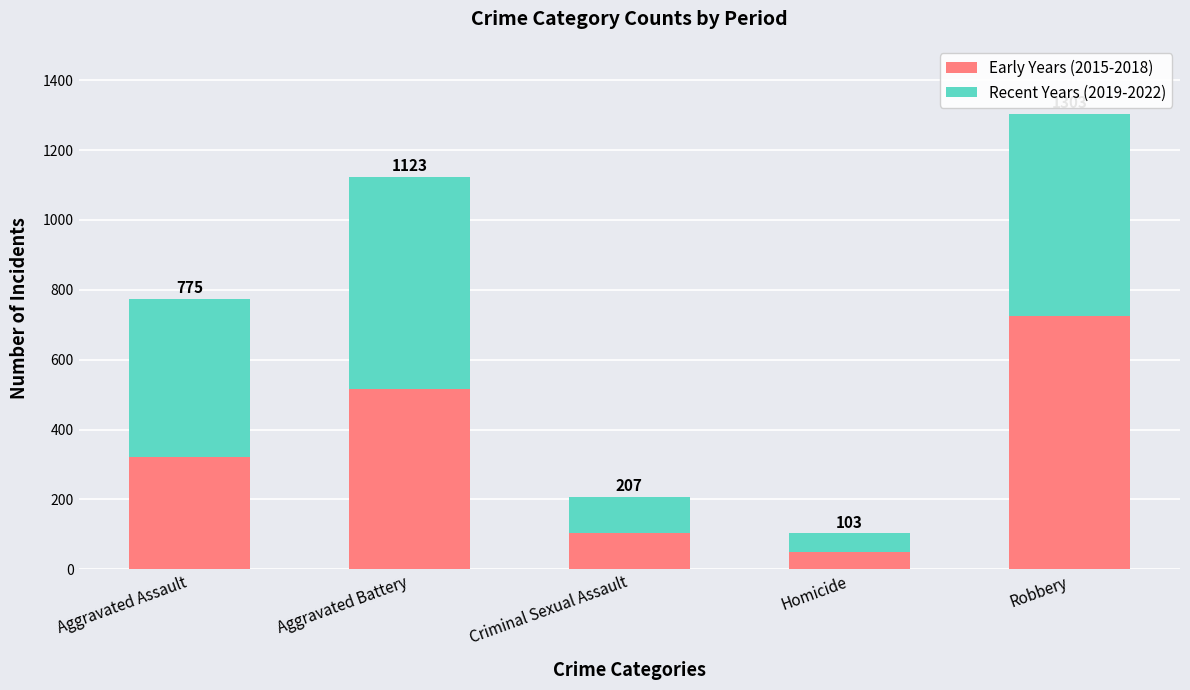

Does the chart contain stacked bars?

Yes